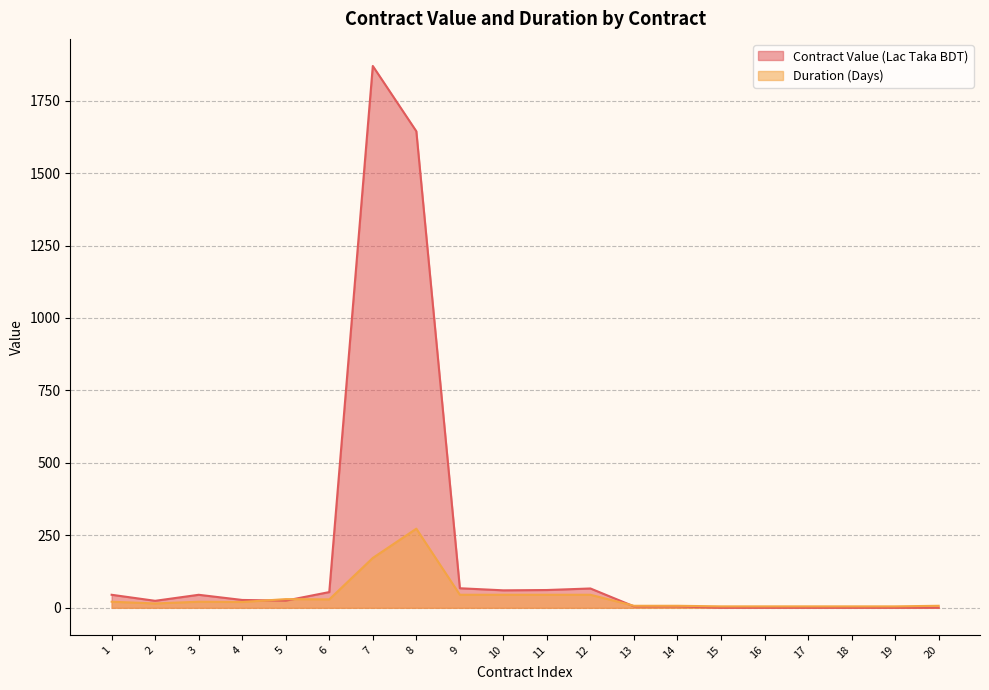

At how many categories does at least one series exceed 1854?

1